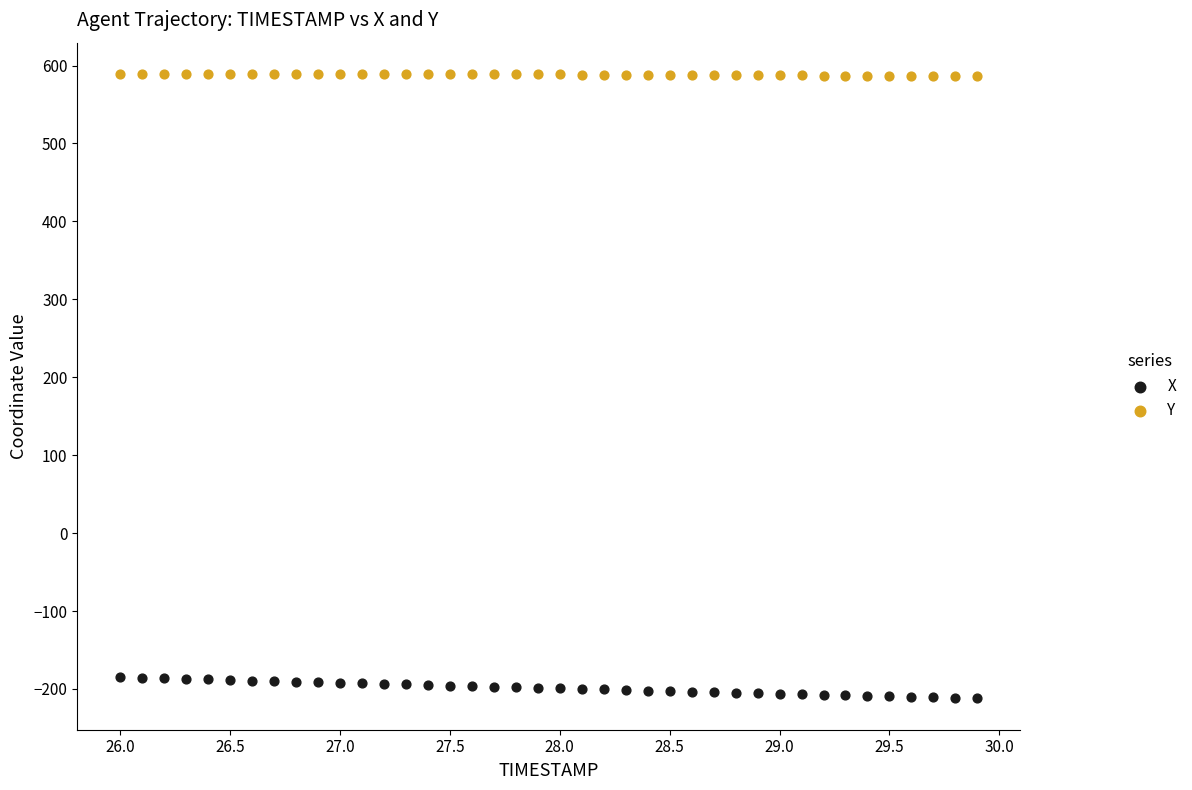

Across all data points, what is the range of Y values (max minus min)?

801.5